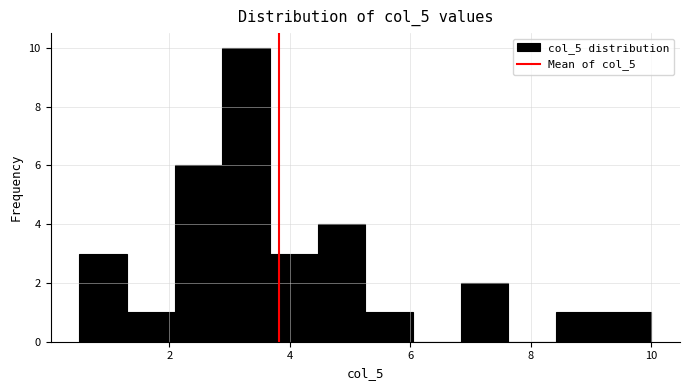

Around what value on the x-axis is the tallest bar? Give the approximate position of its centre, as read against the axis.

3.2